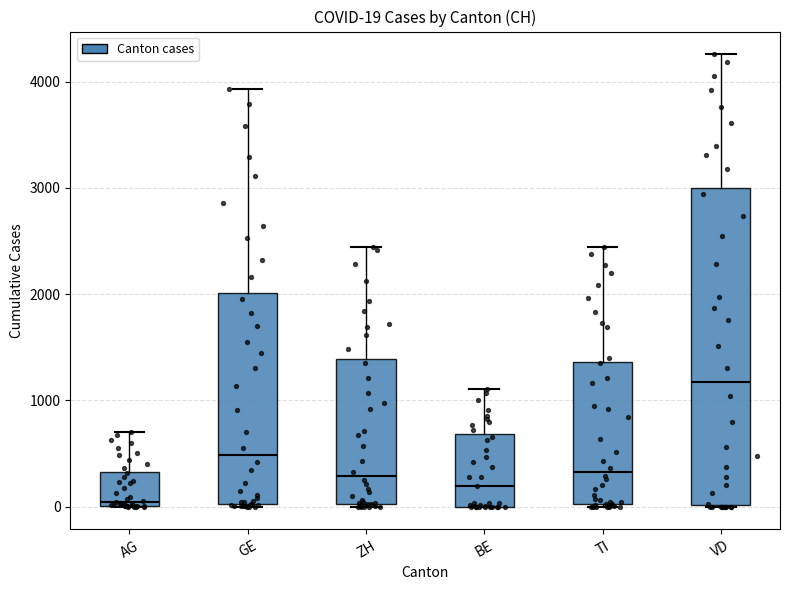

Comparing the boxes themselves (not the whiskers), which one is the tallest?

VD